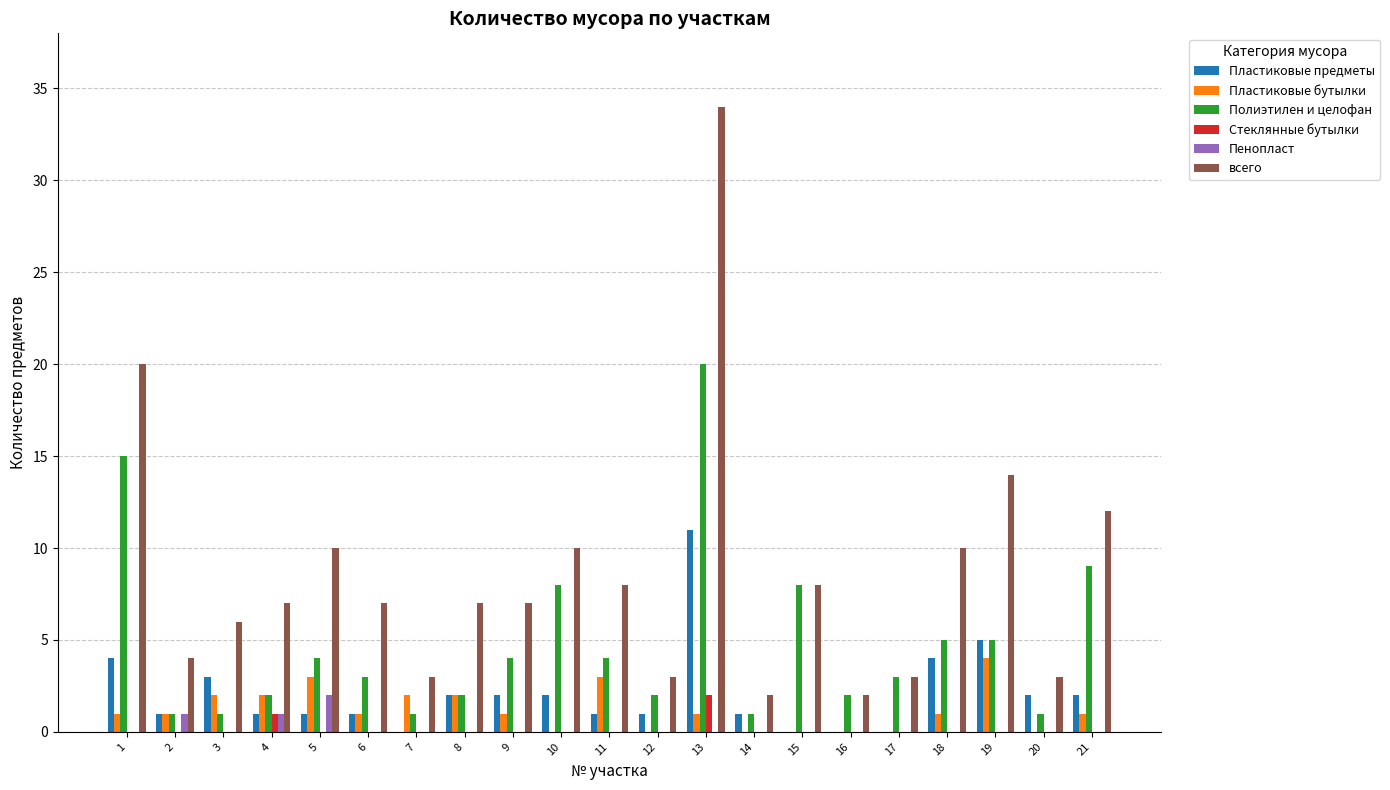

What is the greatest value displayed?

34